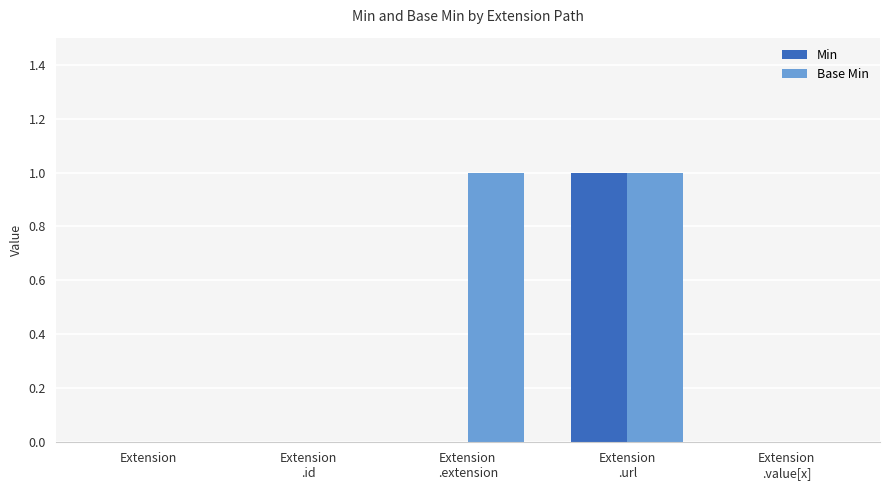

Which series has the largest total across all categories?

Base Min